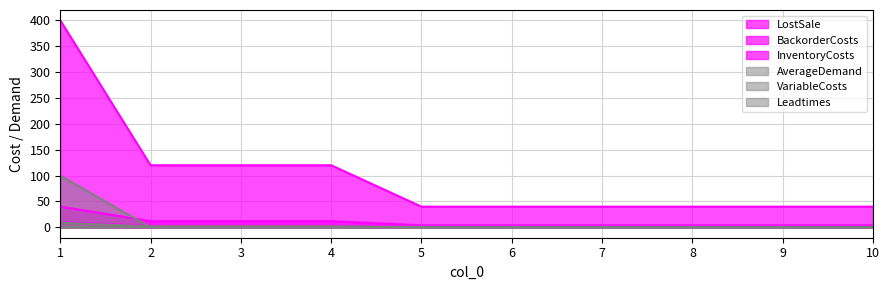

Which has a higher value, 4 or 9?

4